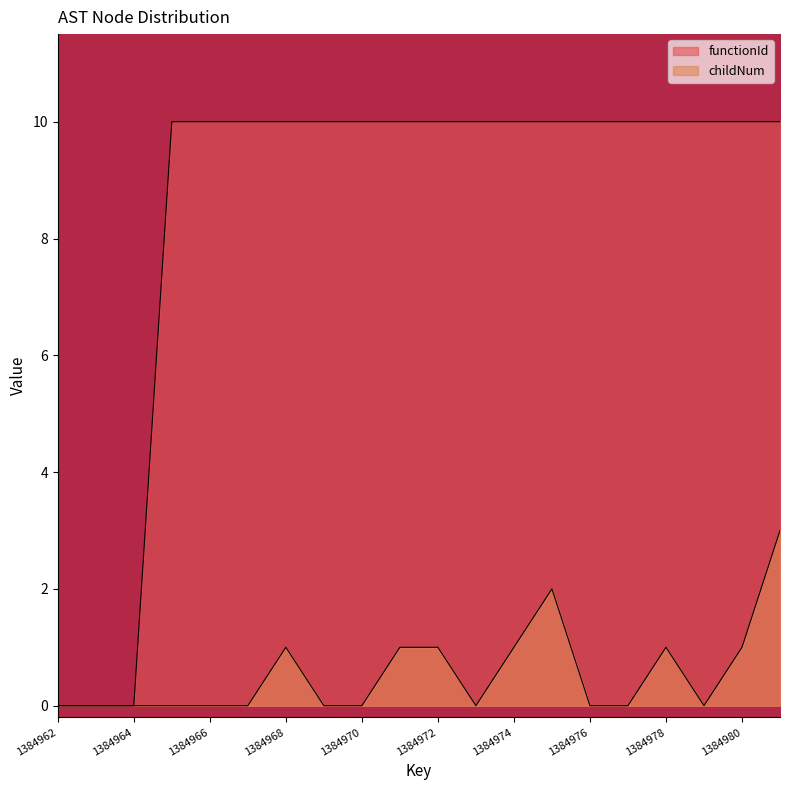

What is the maximum value shown in the chart?

10.0